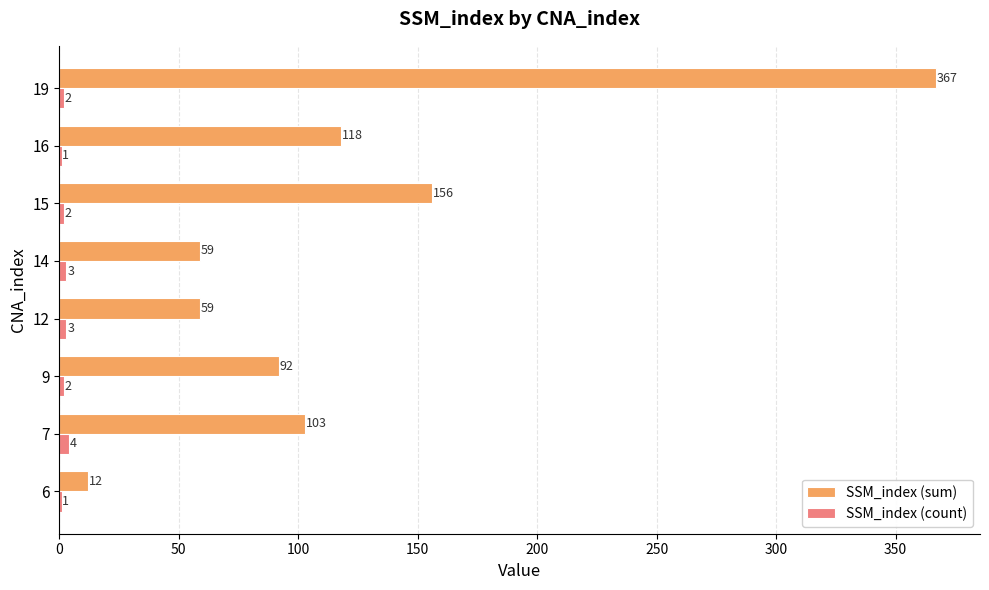

The SSM_index (count) series shows 2 at 9. True or false?

True